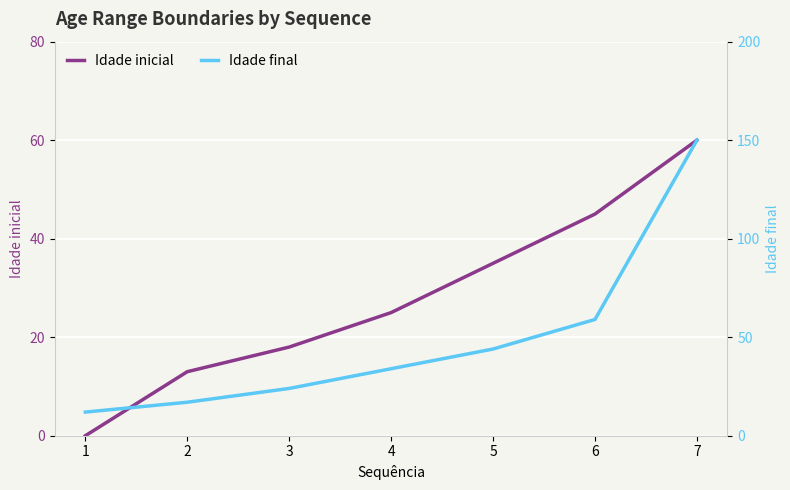

Reading left to right, extract all data points from this chart.

Idade inicial: 0	13	18	25	35	45	60
Idade final: 12	17	24	34	44	59	150